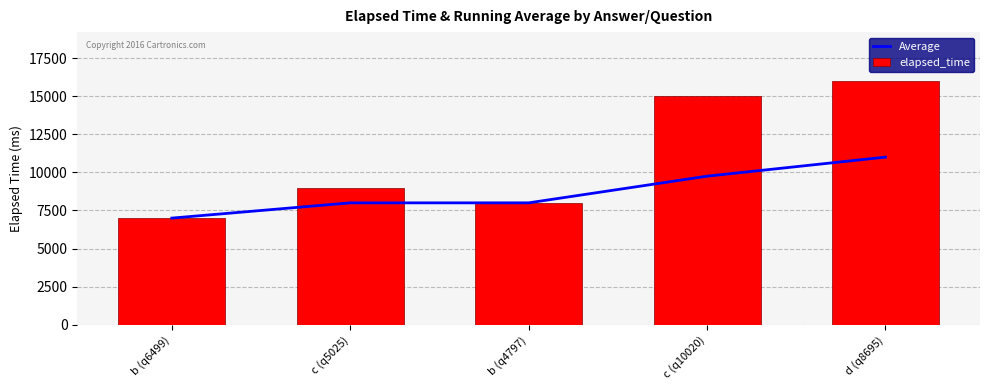

The elapsed_time series shows 8000 at b (q4797). True or false?

True